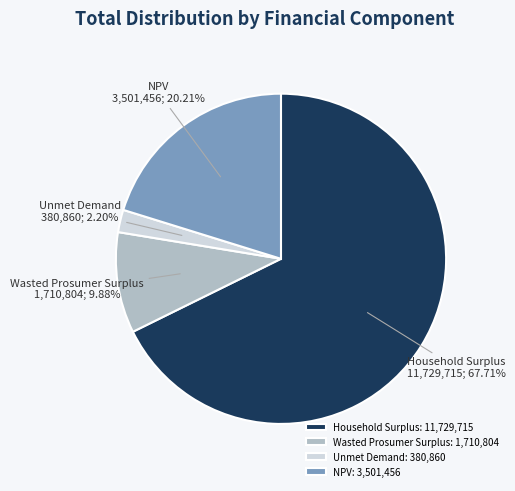

What is the smallest slice in the pie chart?

Unmet Demand